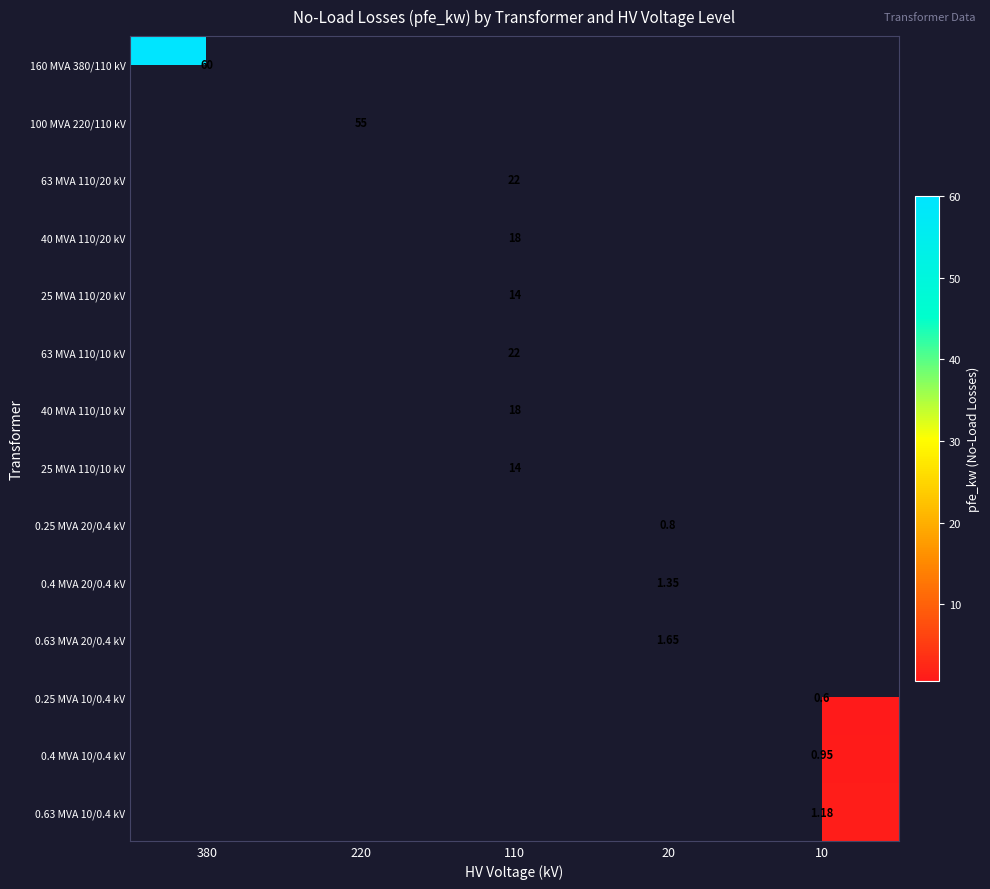

Is it true that 40 MVA 110/10 kV equals 7.1 at 10?

False